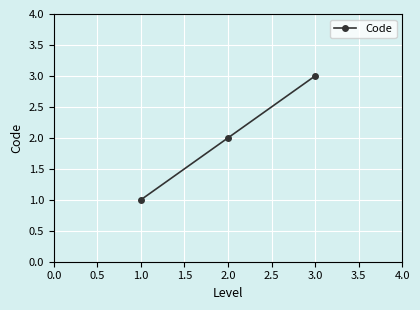

List the labels in order of value, largest first.

3.0, 2.0, 1.0